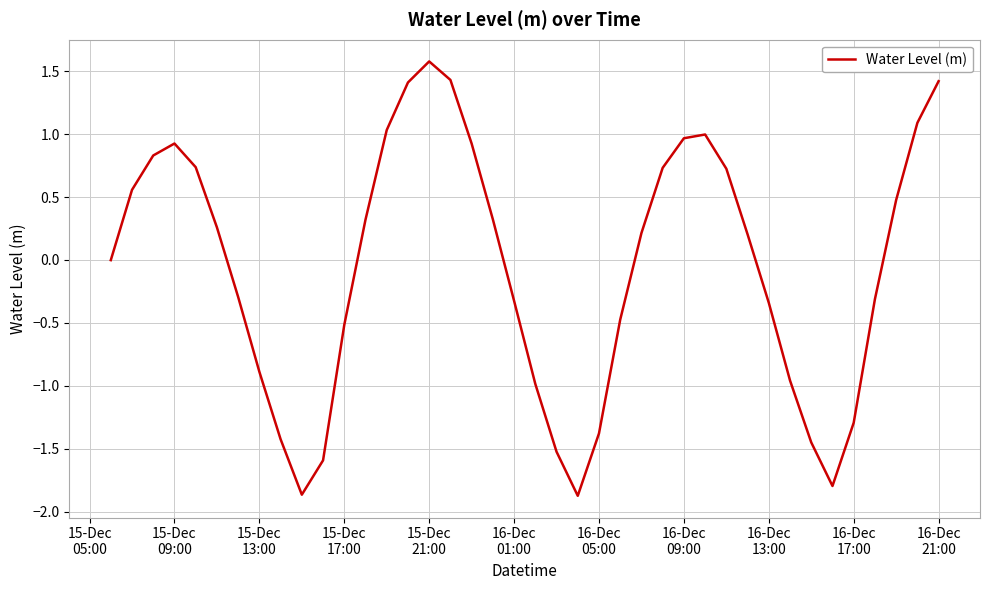

What is the minimum value shown in the chart?

-1.9